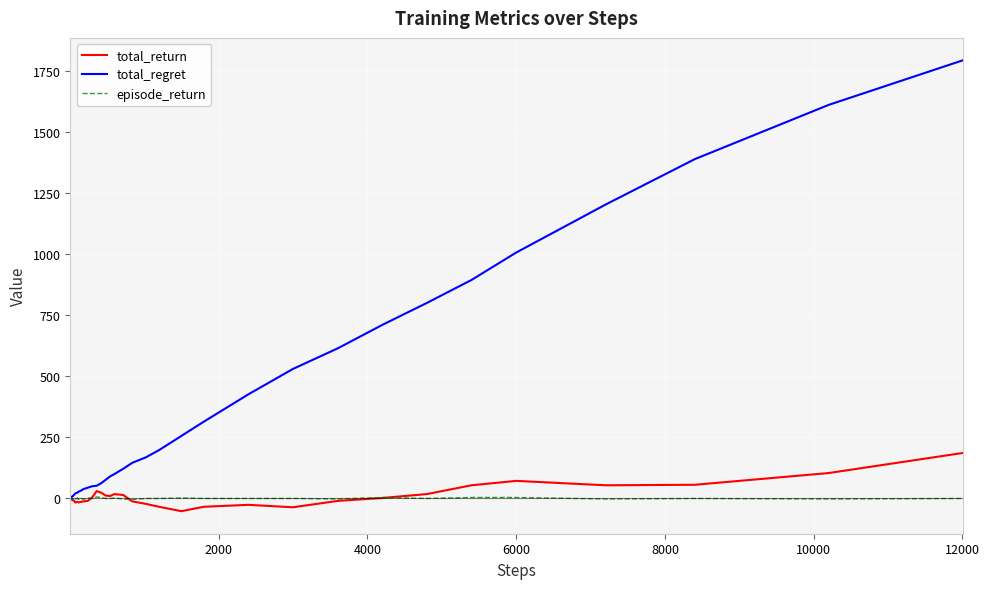

What is the sum of all total_return values?

286